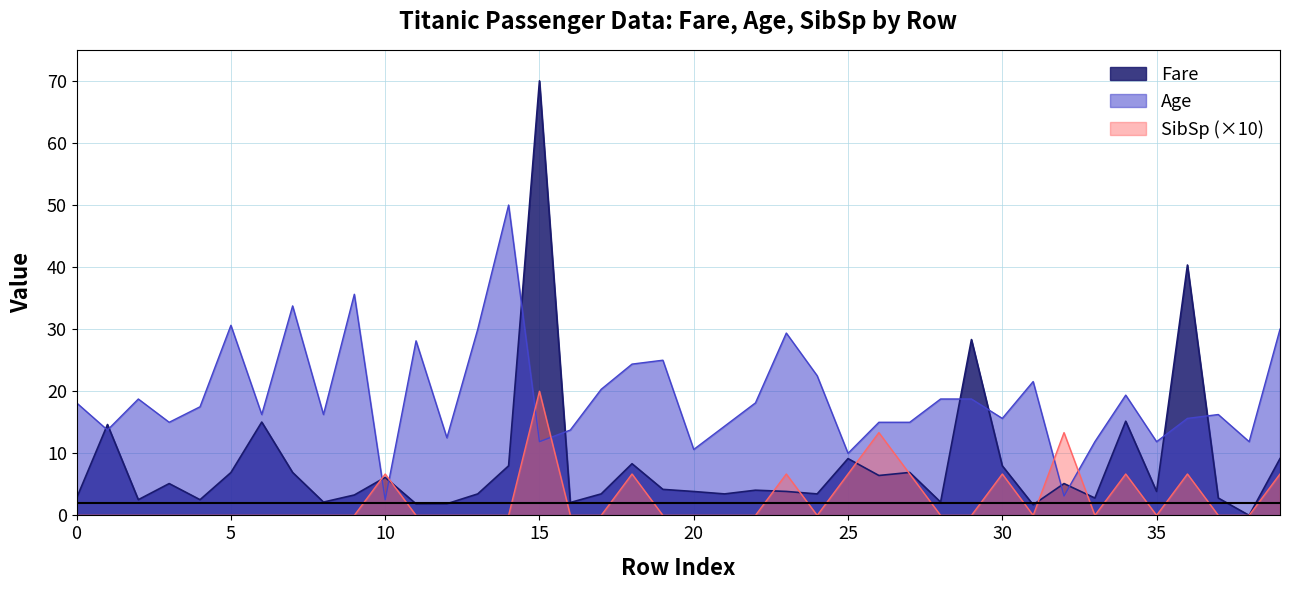

At which category is the sum across all series the highest?

15